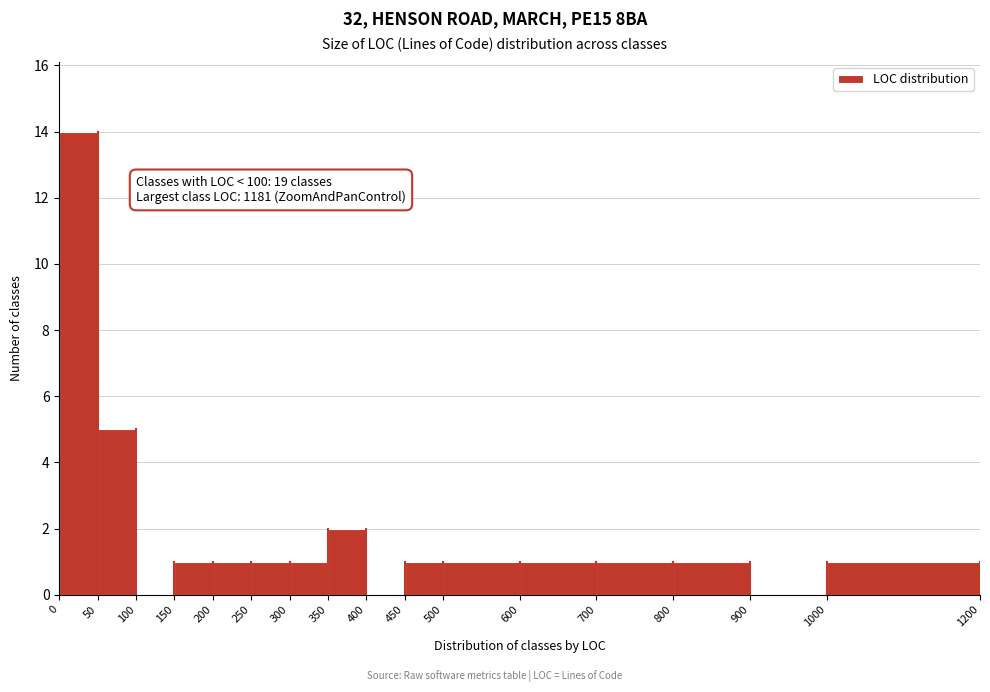

Which range on the x-axis has the tallest bar?

0 to 50